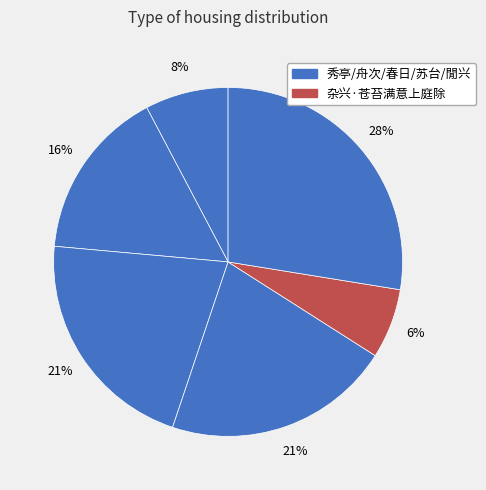

To the nearest percent, what is the average slice percentage?

17%